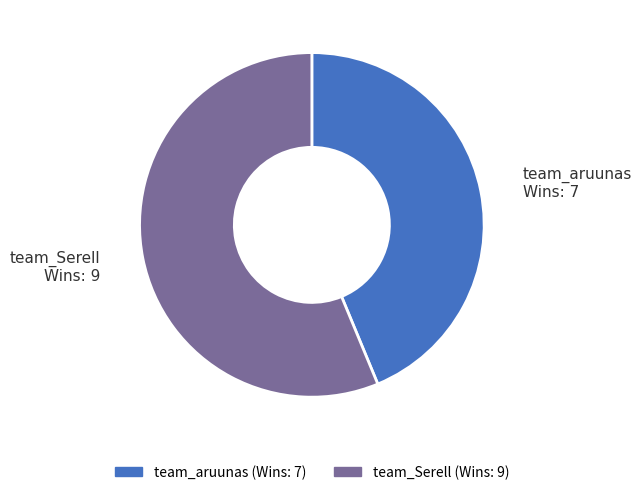

Rank the categories by value from highest to lowest.

team_Serell, team_aruunas